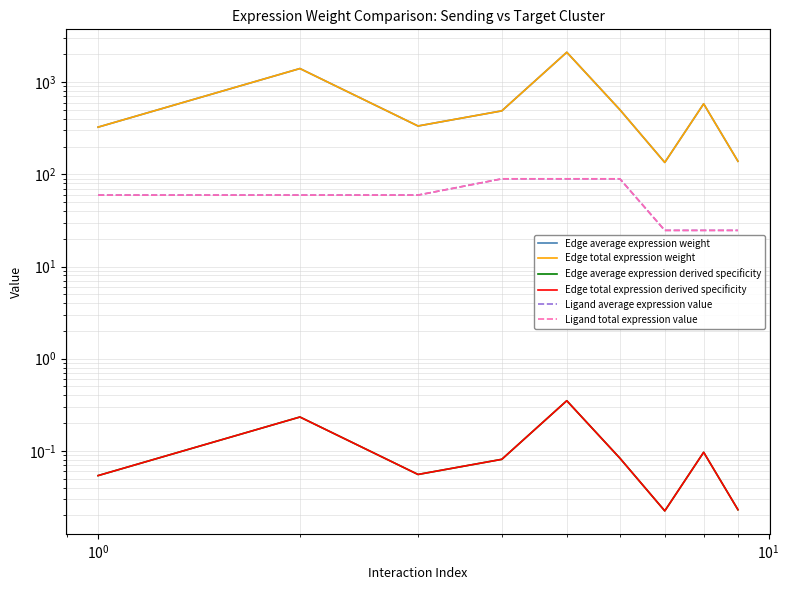

What is the value of the Ligand average expression value point at the 6th from the left?

89.3